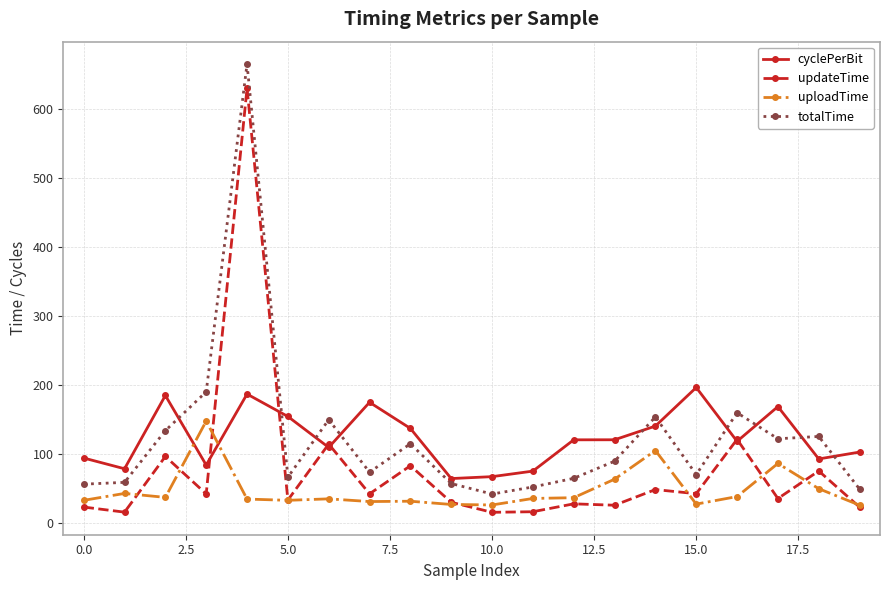

What is the lowest value of the cyclePerBit series?

64.7